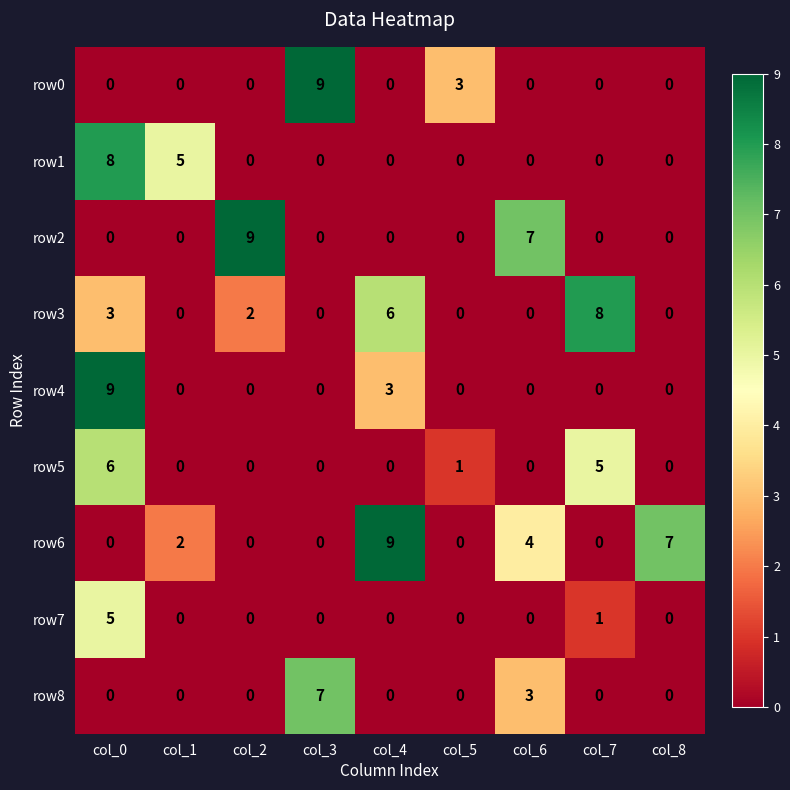

What is the maximum value shown in the chart?

9